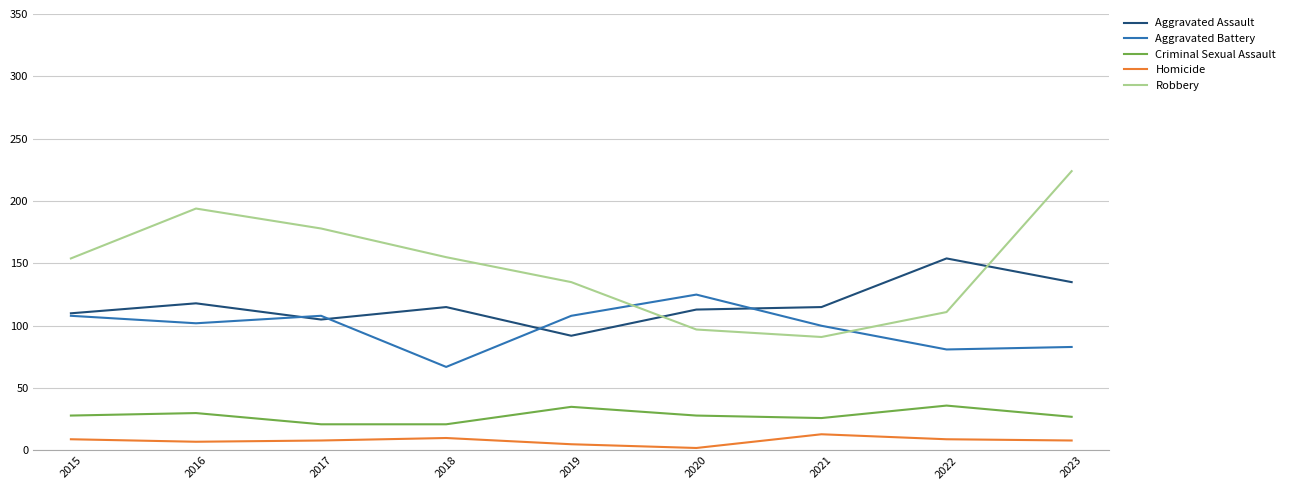

Does the chart display data point markers on the line(s)?

No